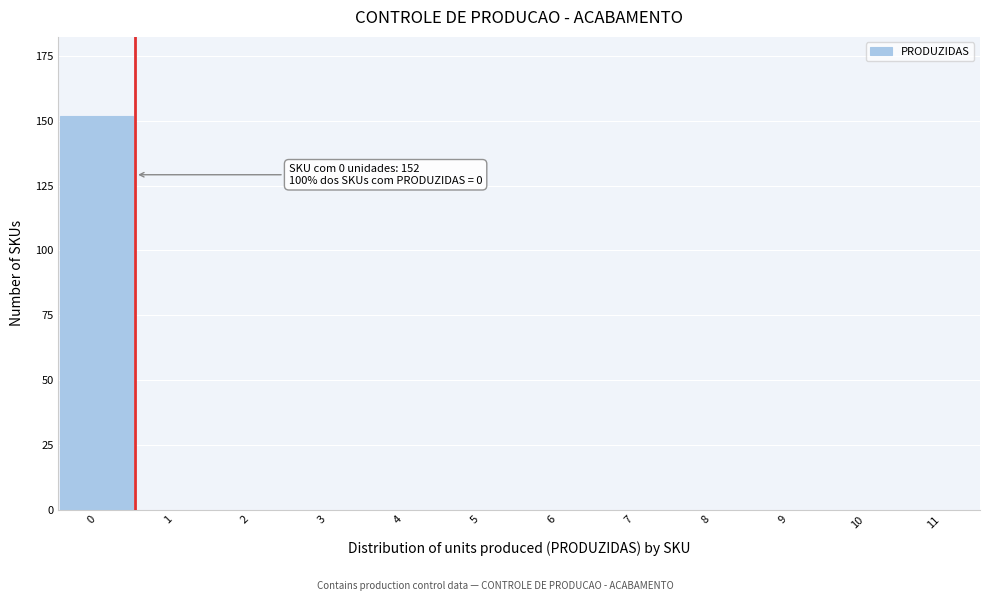

Reading right to left, list all the values displayed in this chart.

11=0	10=0	9=0	8=0	7=0	6=0	5=0	4=0	3=0	2=0	1=0	0=152